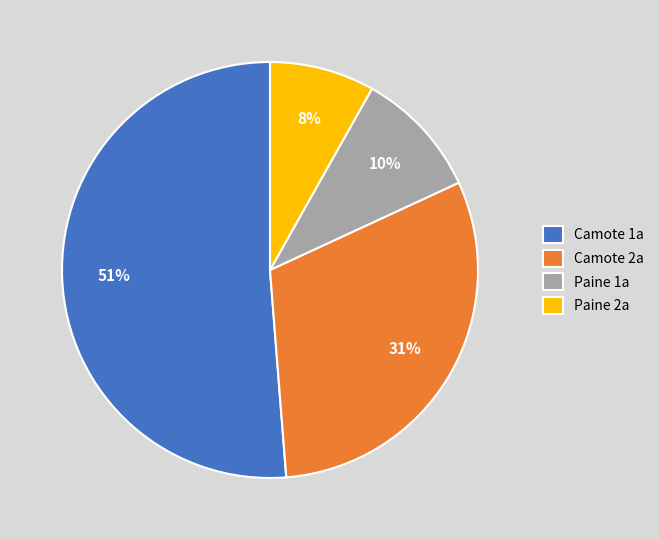

What percentage is the Paine 1a slice, to the nearest percent?

10%